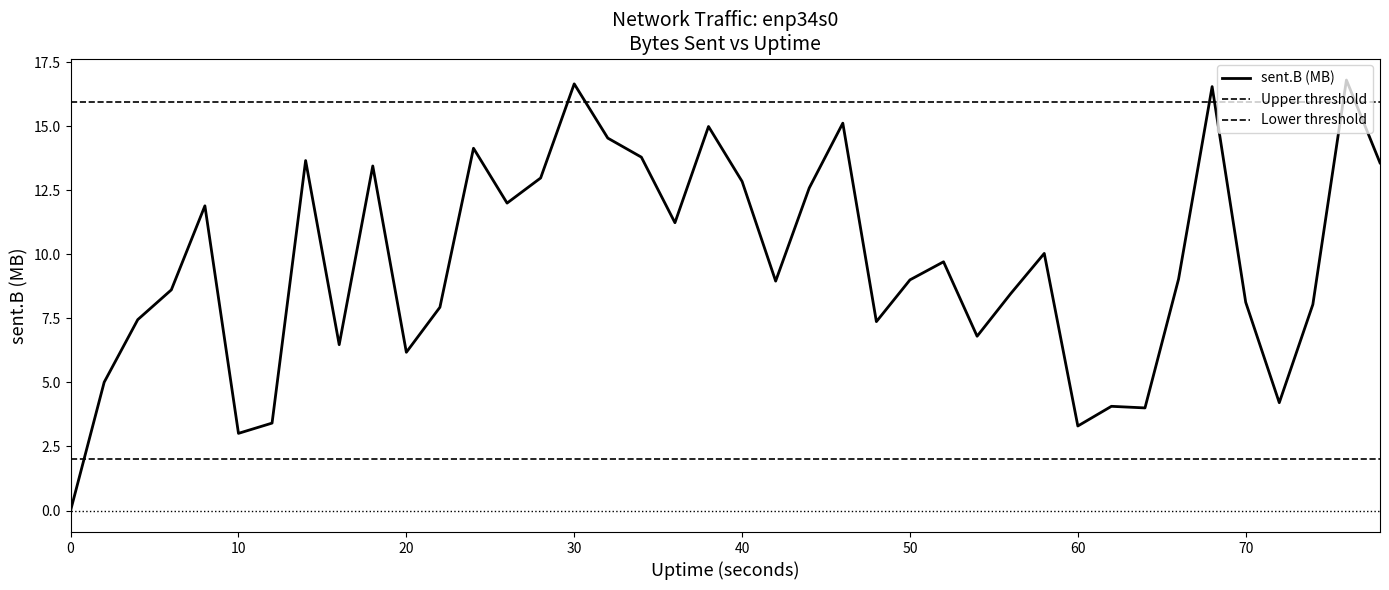

What is the difference between the second highest and second lowest values?

13.6